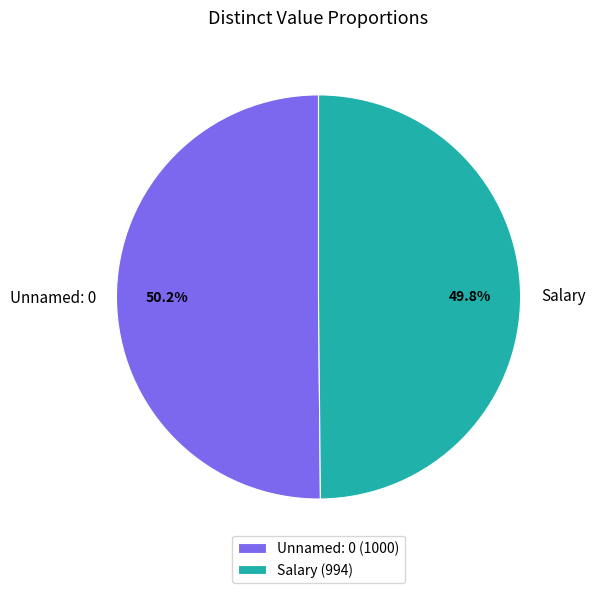

Is the sum of Unnamed: 0 and Salary greater than half?

Yes